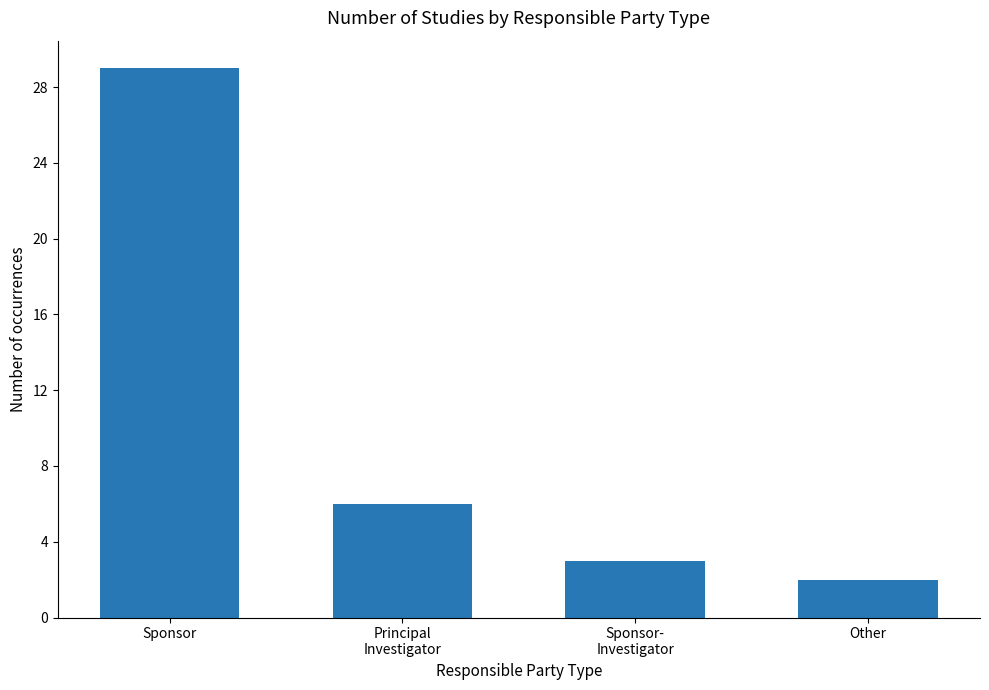

What is the minimum value shown in the chart?

2